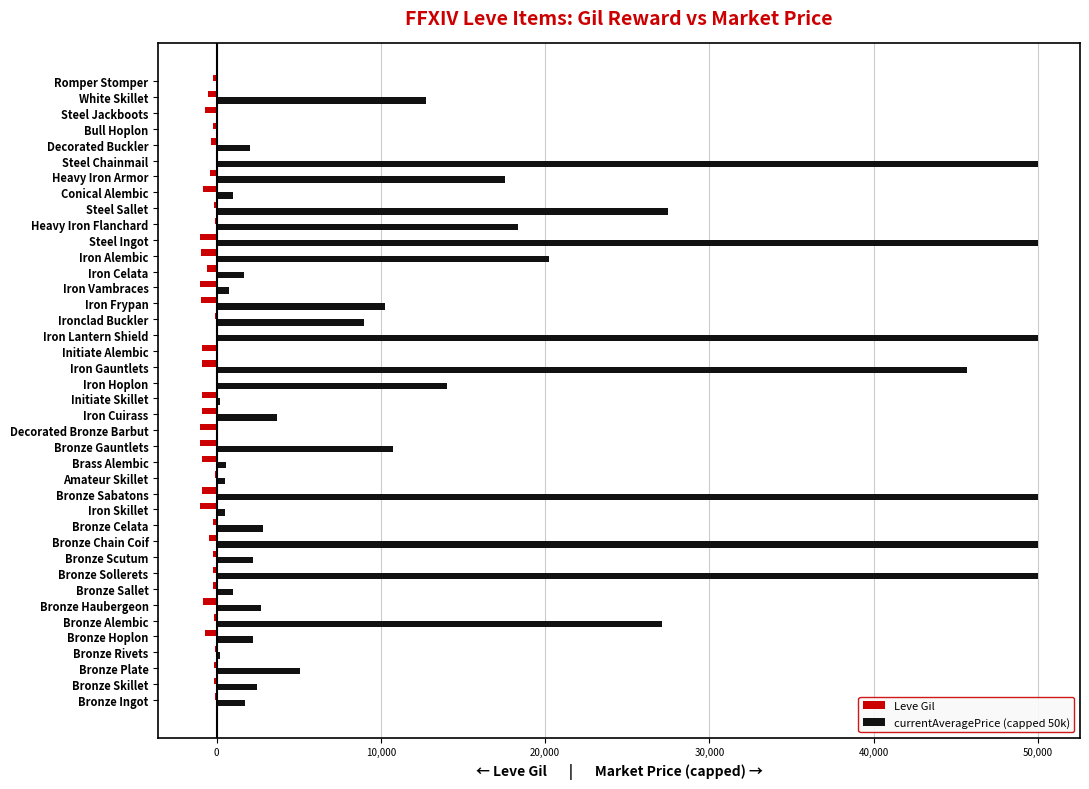

What is the maximum value shown in the chart?

50000.0